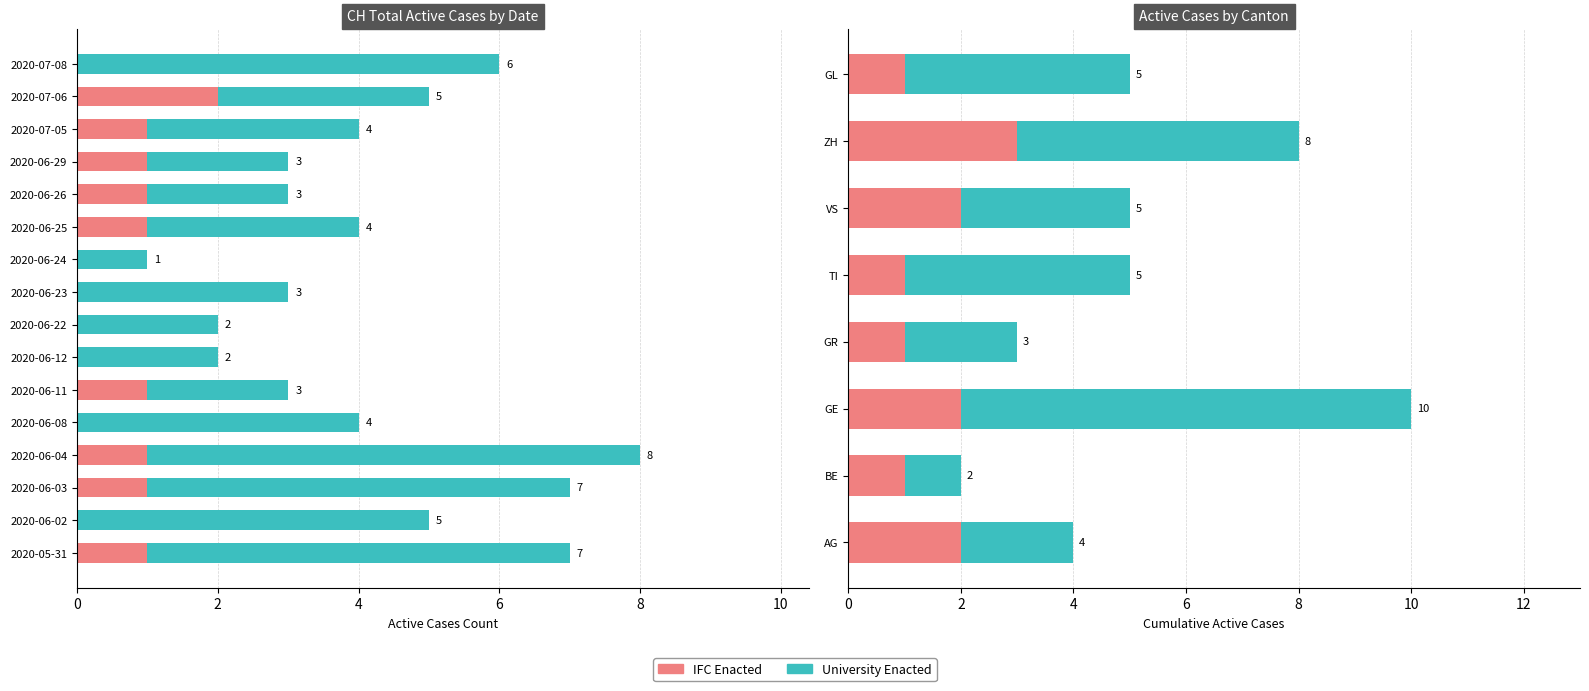

What position from the left is GE?

3